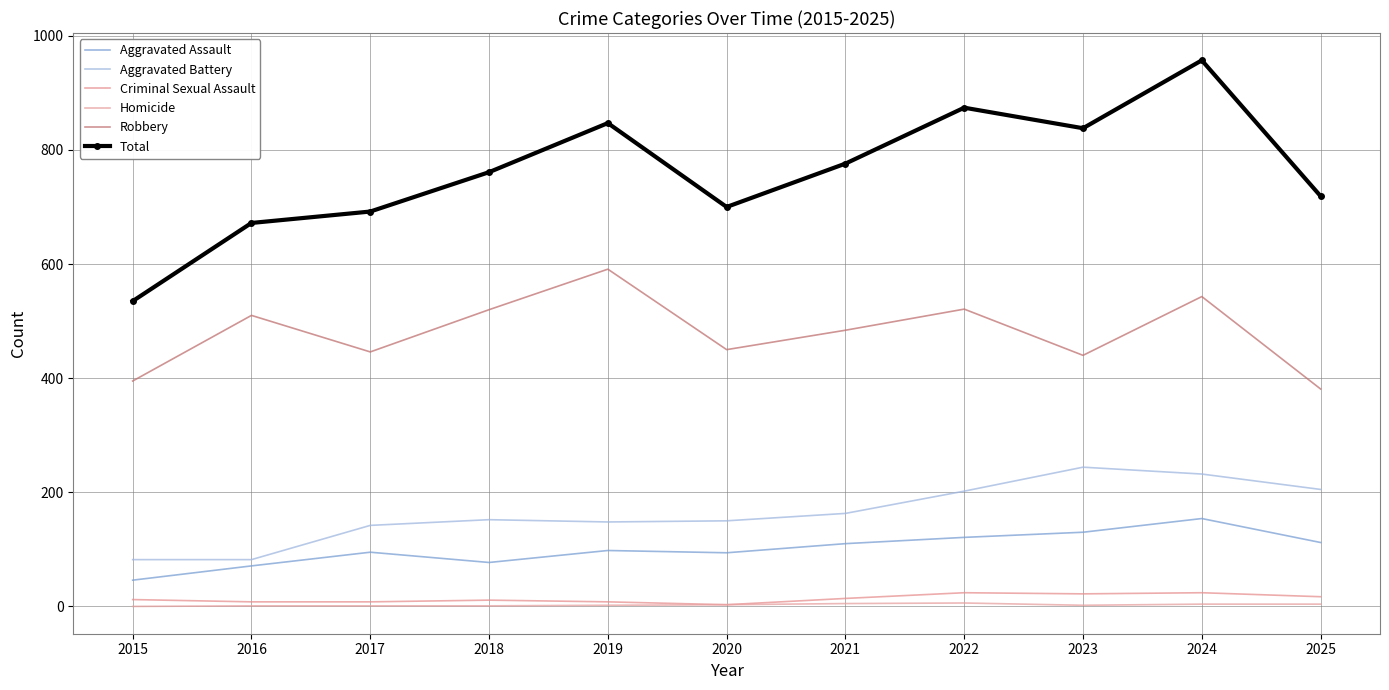

Reading left to right, what are all the values shown in this chart?

Aggravated Assault: 46	71	95	77	98	94	110	121	130	154	112
Aggravated Battery: 82	82	142	152	148	150	163	202	244	232	205
Criminal Sexual Assault: 12	8	8	11	8	3	14	24	22	24	17
Homicide: 0	1	1	1	2	3	5	6	2	4	4
Robbery: 395	510	446	520	591	450	484	521	440	543	381
Total: 535	672	692	761	847	700	776	874	838	957	719